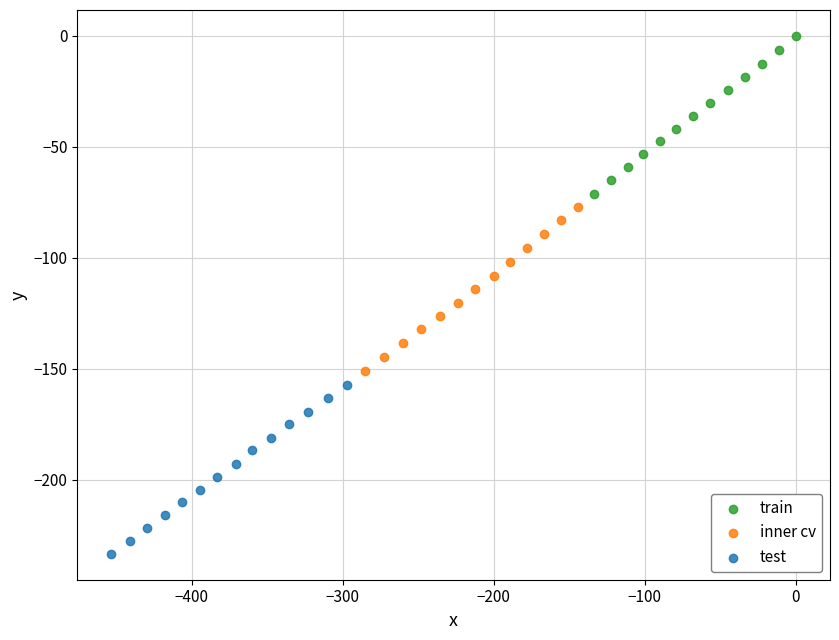

Which series reaches the minimum Y coordinate?

test